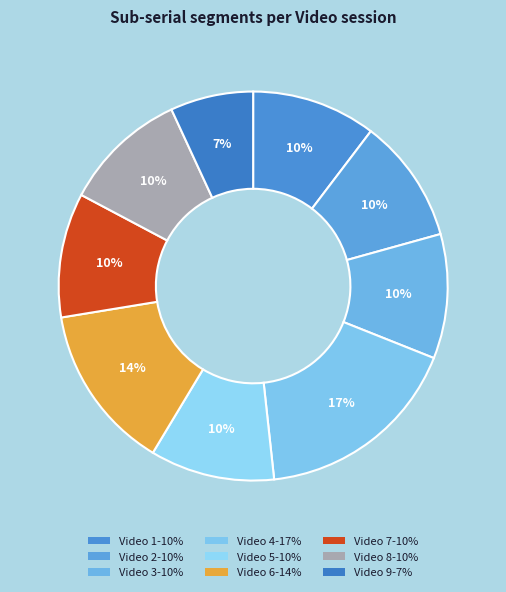

Is it true that Video 2 is 10% of the pie?

True